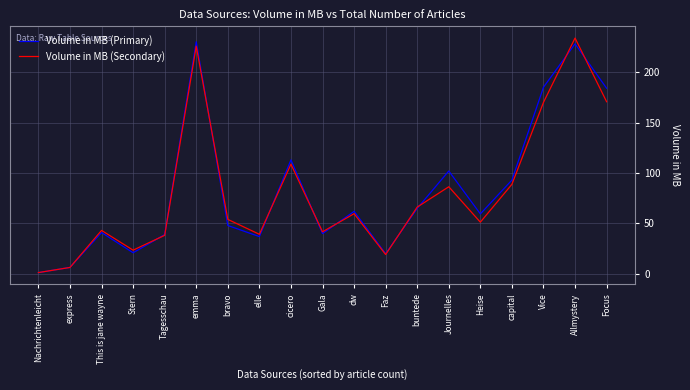

What is the sum of all Volume in MB (Secondary) values?

1528.3